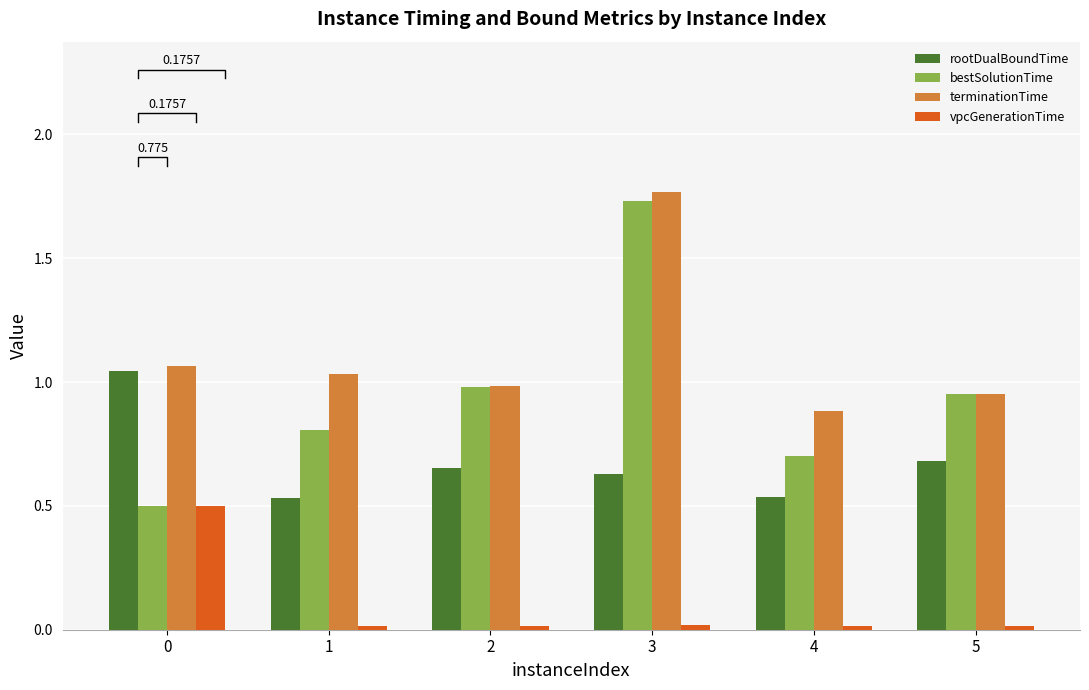

What is the maximum value shown in the chart?

1.8